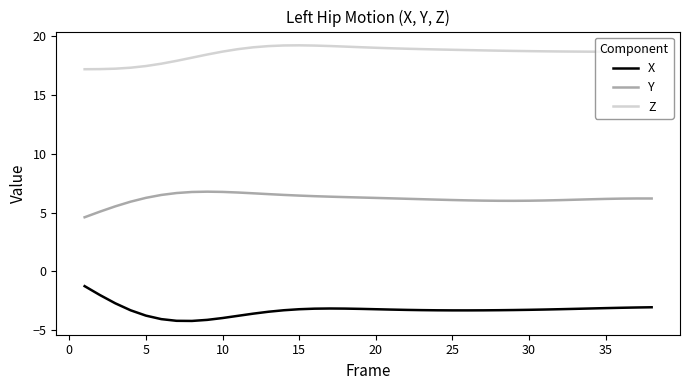

True or false: X and Z intersect in this chart.

False